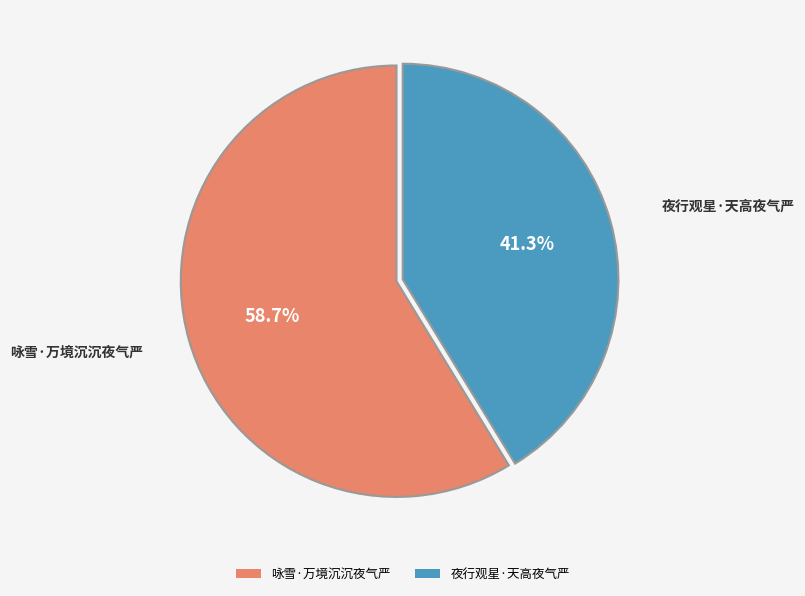

Rank the categories by value from highest to lowest.

咏雪·万境沉沉夜气严, 夜行观星·天高夜气严